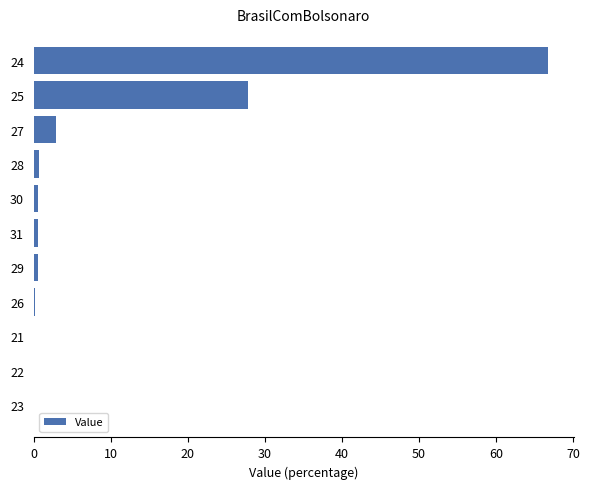

Are the bars horizontal?

Yes